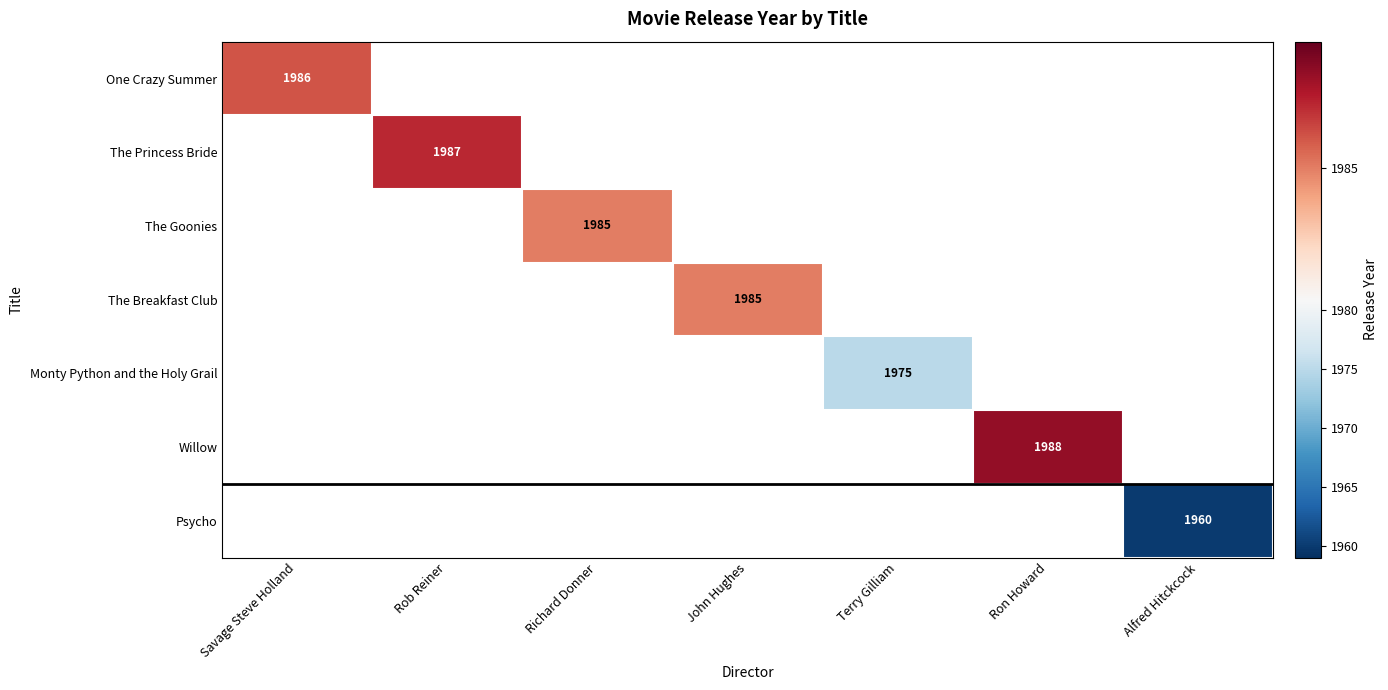

True or false: Monty Python and the Holy Grail has a value of 2976 at Terry Gilliam.

False